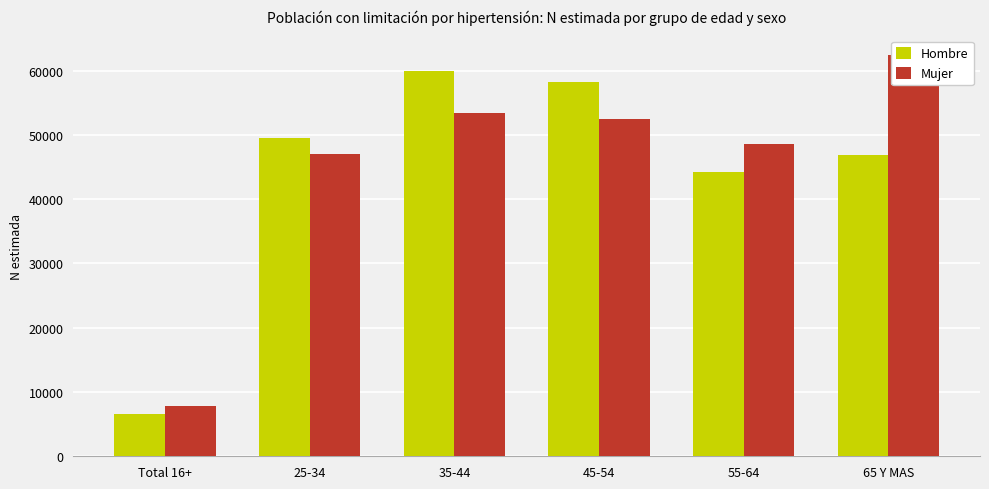

Count the number of categories in the chart.

6